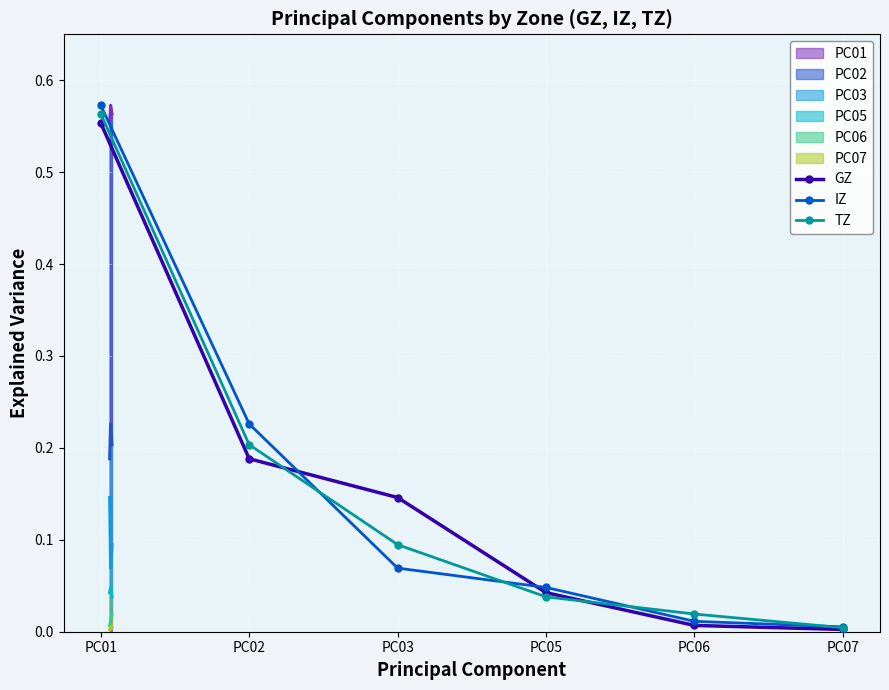

How many lines are shown in the chart?

3